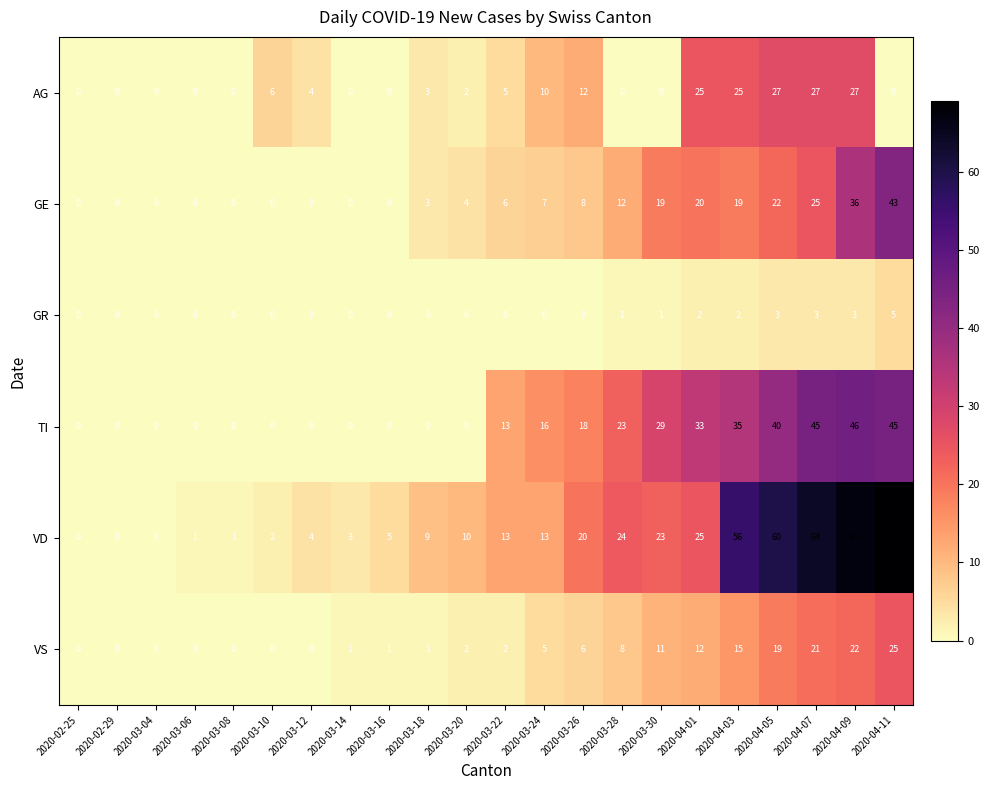

Which series has the largest total across all categories?

VD